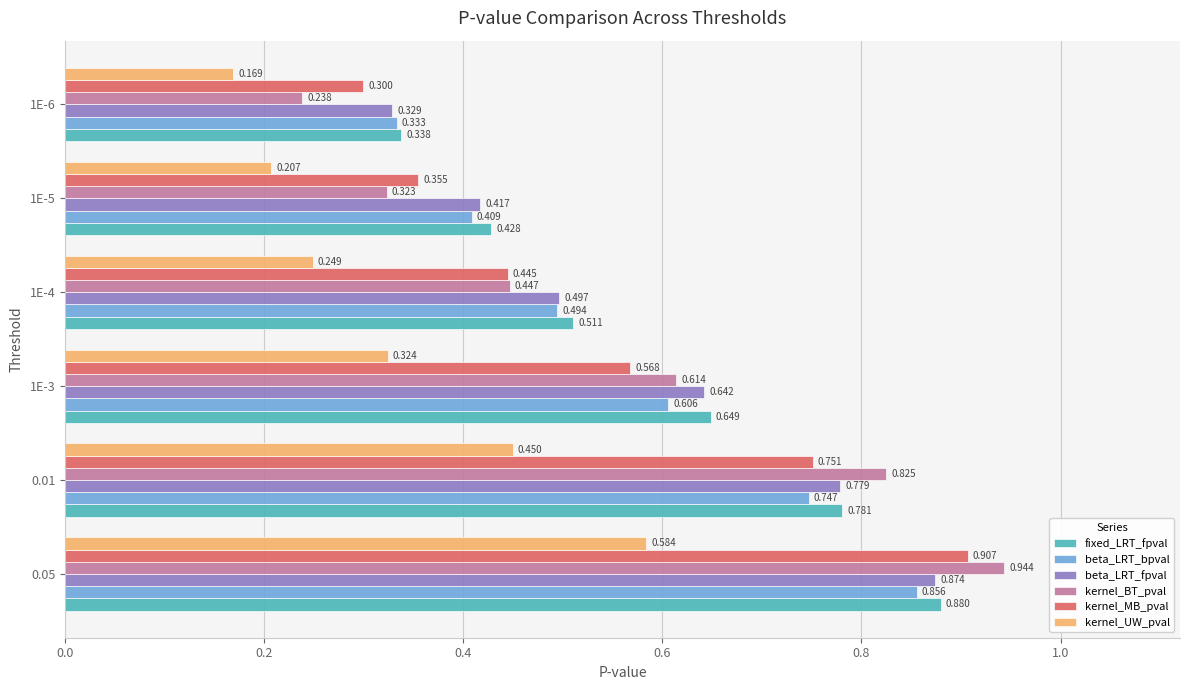

Which series has the largest total across all categories?

fixed_LRT_fpval